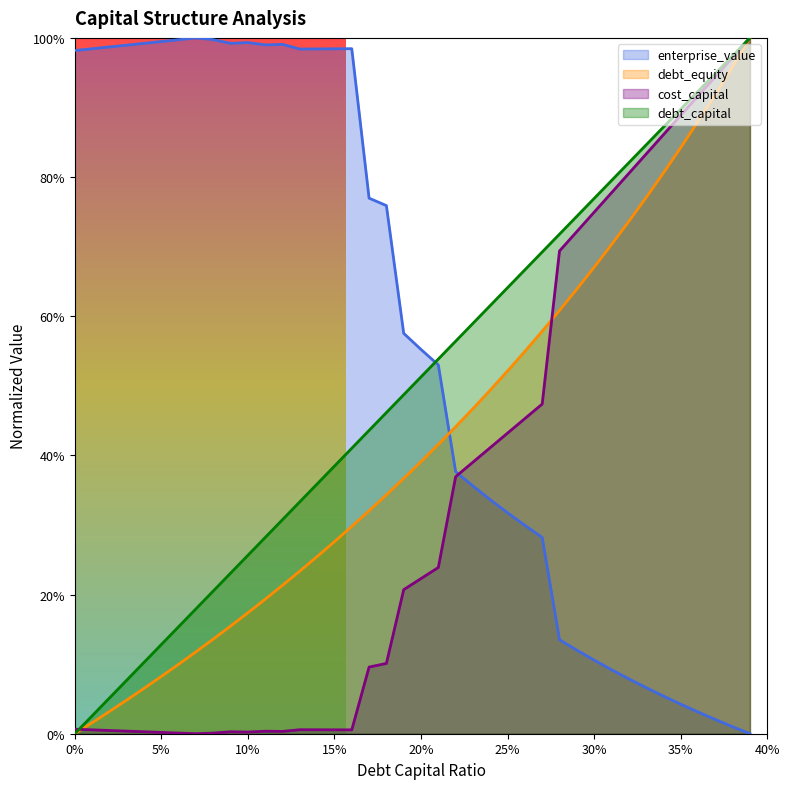

What is the total value across all series at 0.17?

1.6